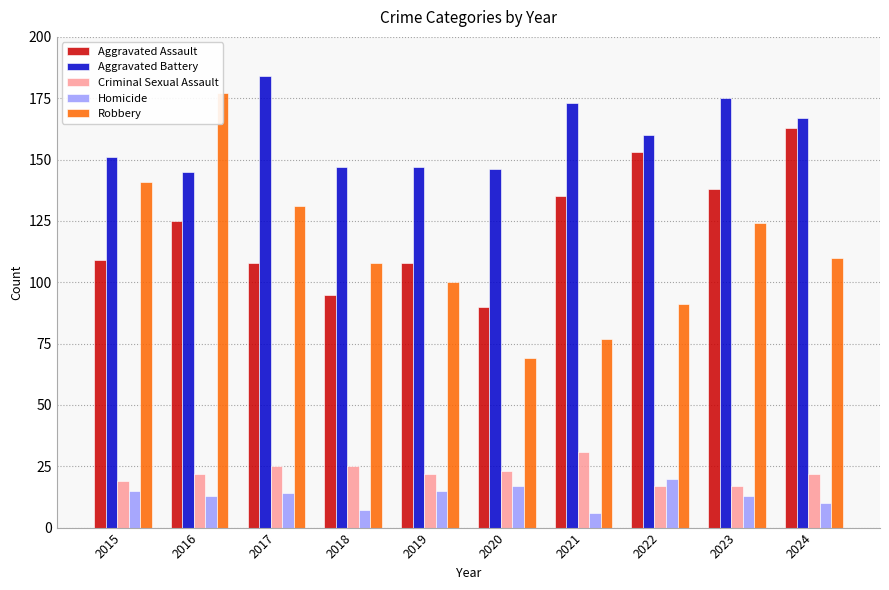

At how many categories does at least one series exceed 85?

10